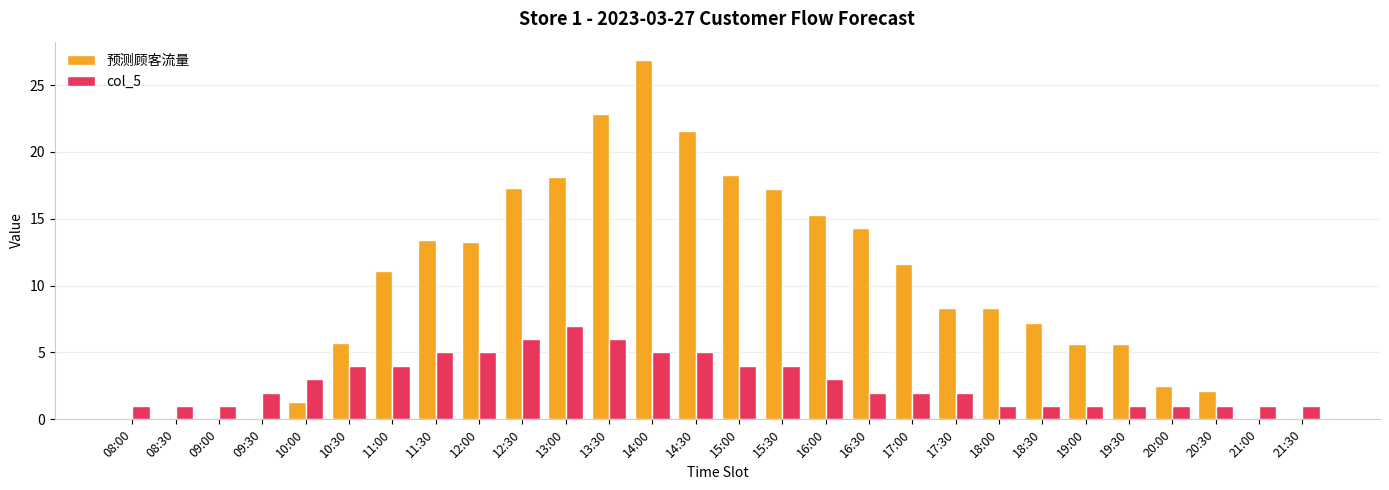

The 预测顾客流量 series shows 0.1 at 09:30. True or false?

True